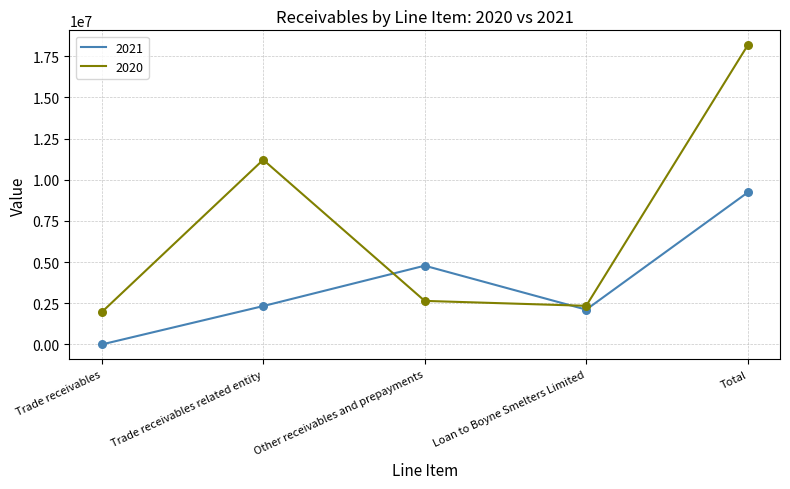

Which series has the largest total across all categories?

2020